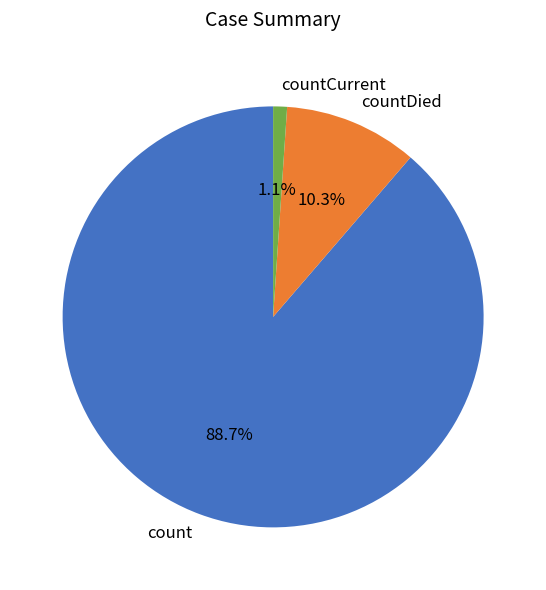

Which slice is the smallest?

countCurrent